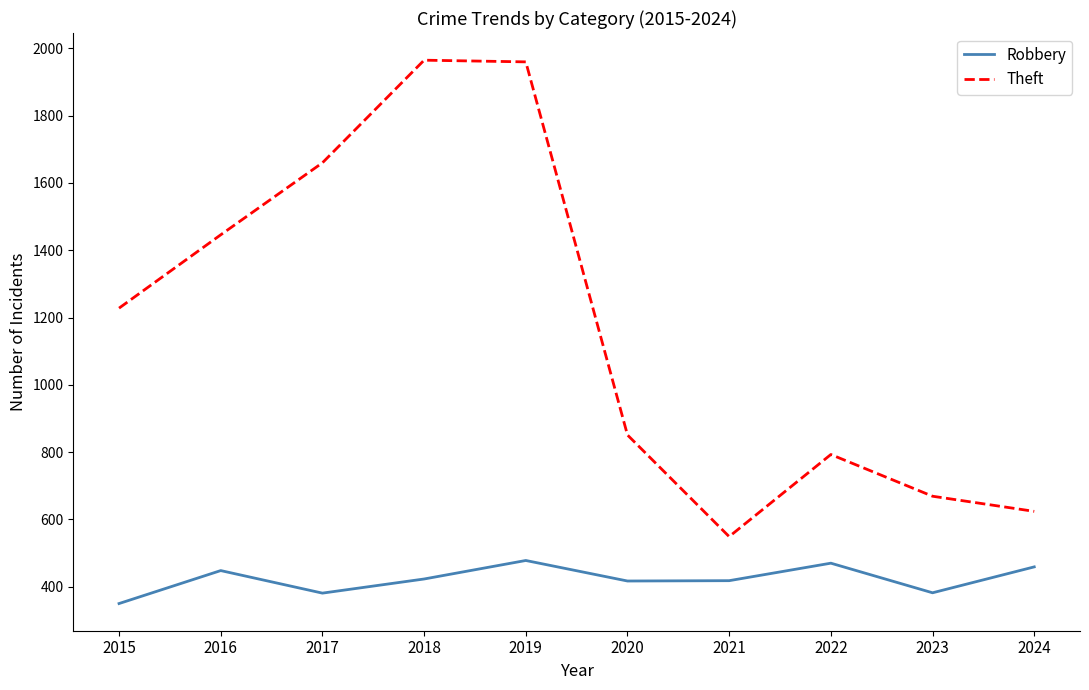

True or false: Robbery and Theft cross at least once.

False